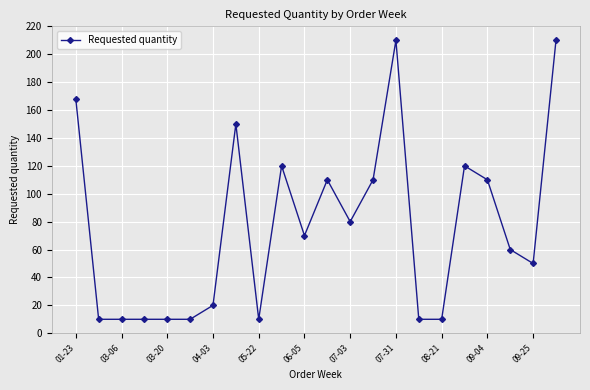

Reading left to right, what are all the values shown in this chart?

168	10	10	10	10	10	20	150	10	120	70	110	80	110	210	10	10	120	110	60	50	210